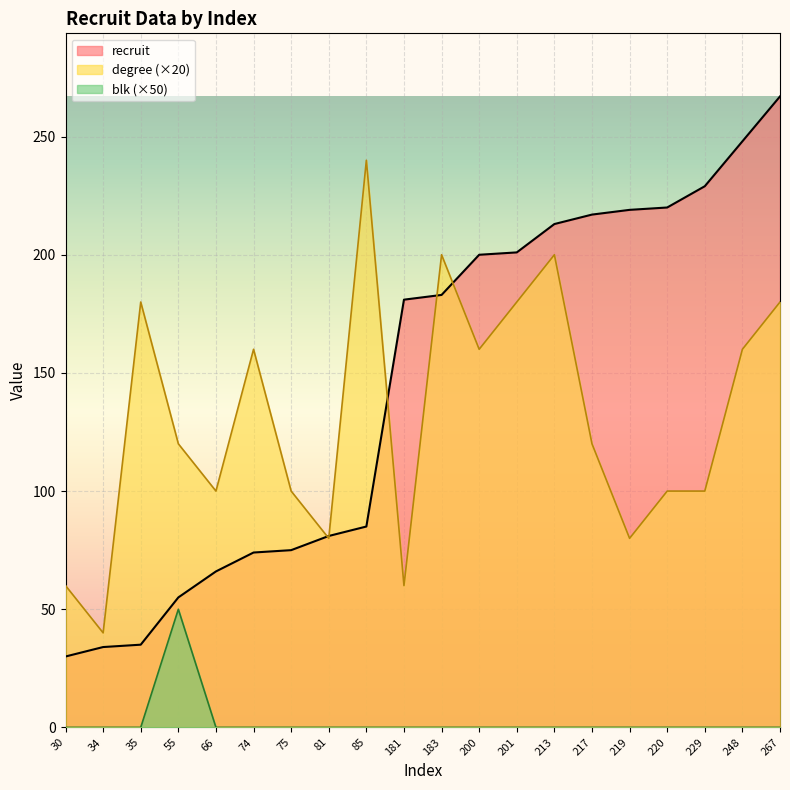

True or false: blk and recruit cross at least once.

False